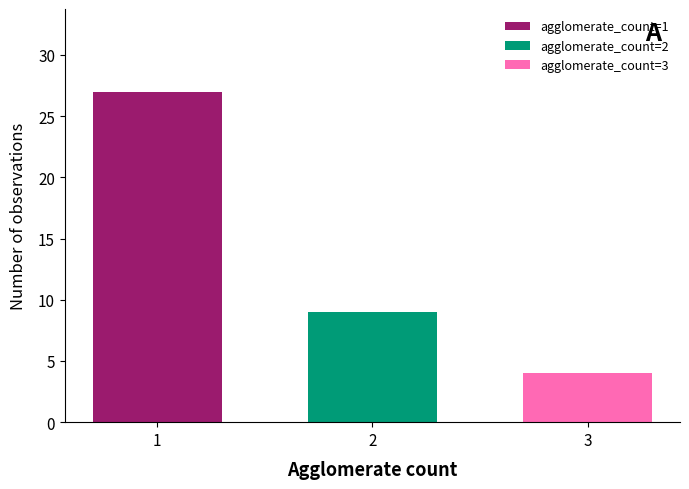

What is the change in value from 1 to 3?

-23